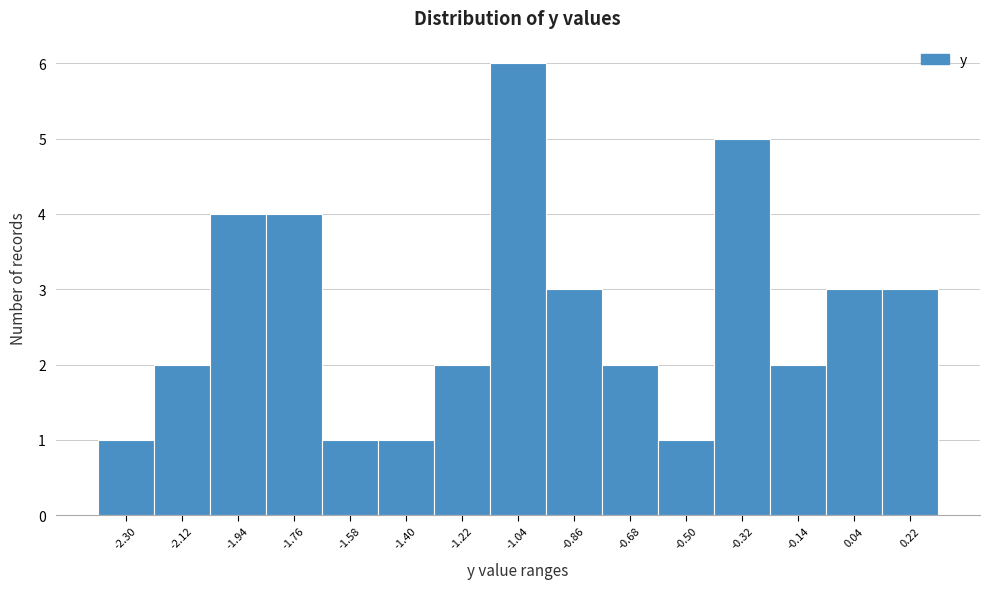

Reading left to right, transcribe all the data shown in this chart.

-2.30=1	-2.12=2	-1.94=4	-1.76=4	-1.58=1	-1.40=1	-1.22=2	-1.04=6	-0.86=3	-0.68=2	-0.50=1	-0.32=5	-0.14=2	0.04=3	0.22=3